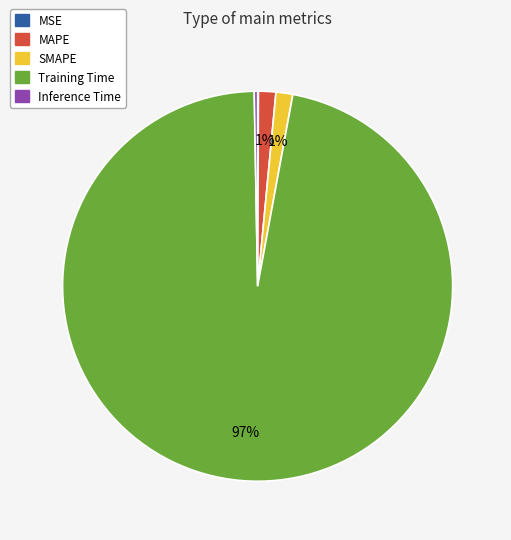

Is it true that SMAPE is 11% of the pie?

False